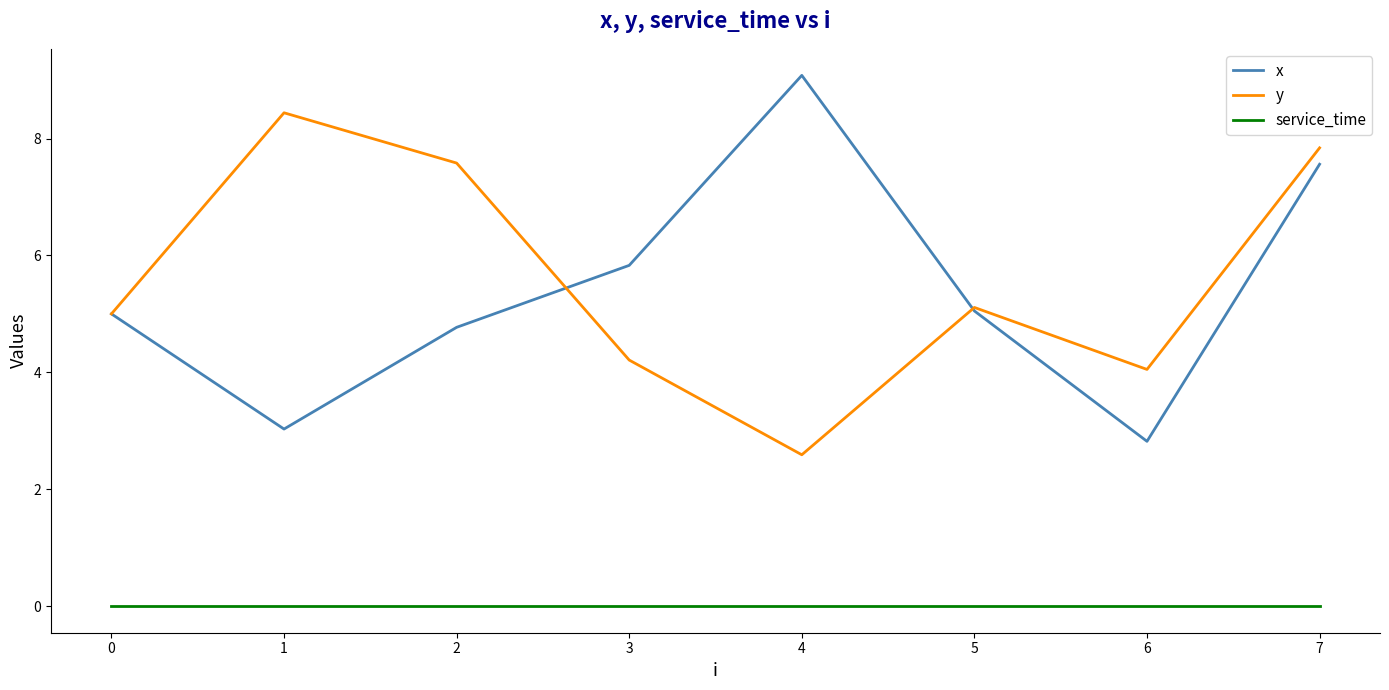

What is the spread (max minus min) of values at 1?

8.4